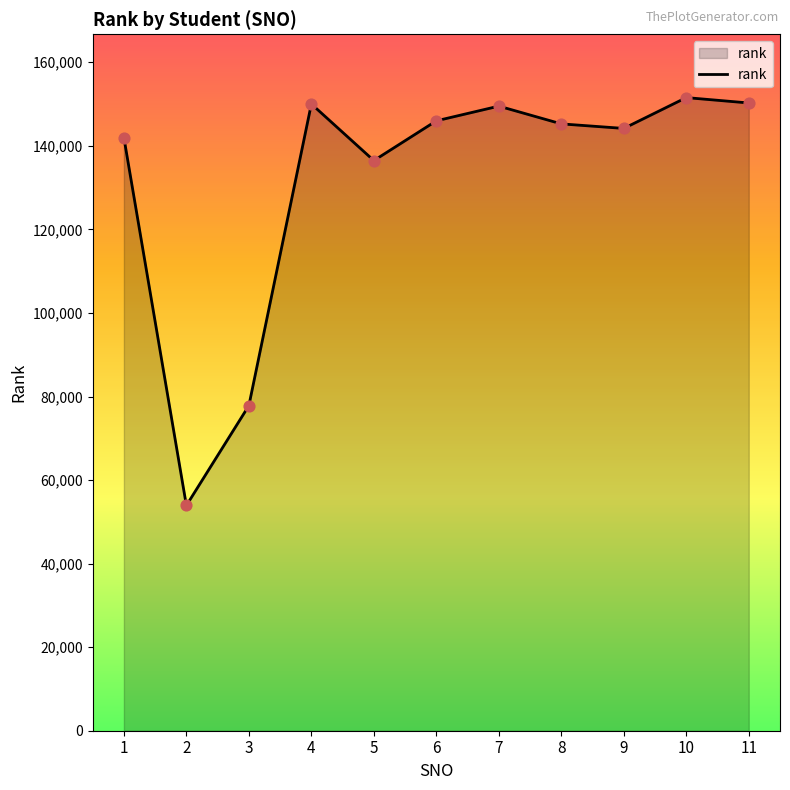

Between 7 and 8, which is larger?

7